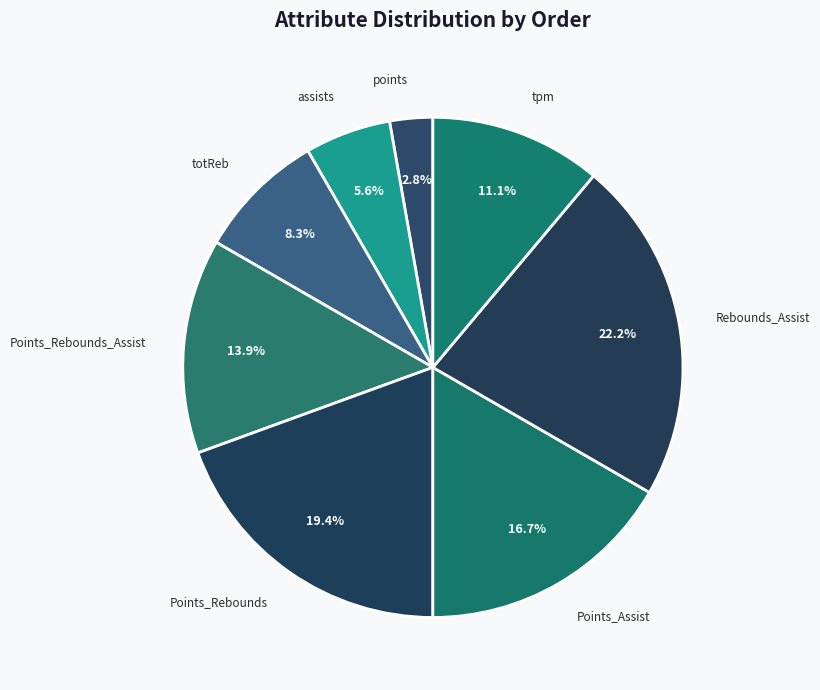

Between Points_Rebounds_Assist and Rebounds_Assist, which is larger?

Rebounds_Assist